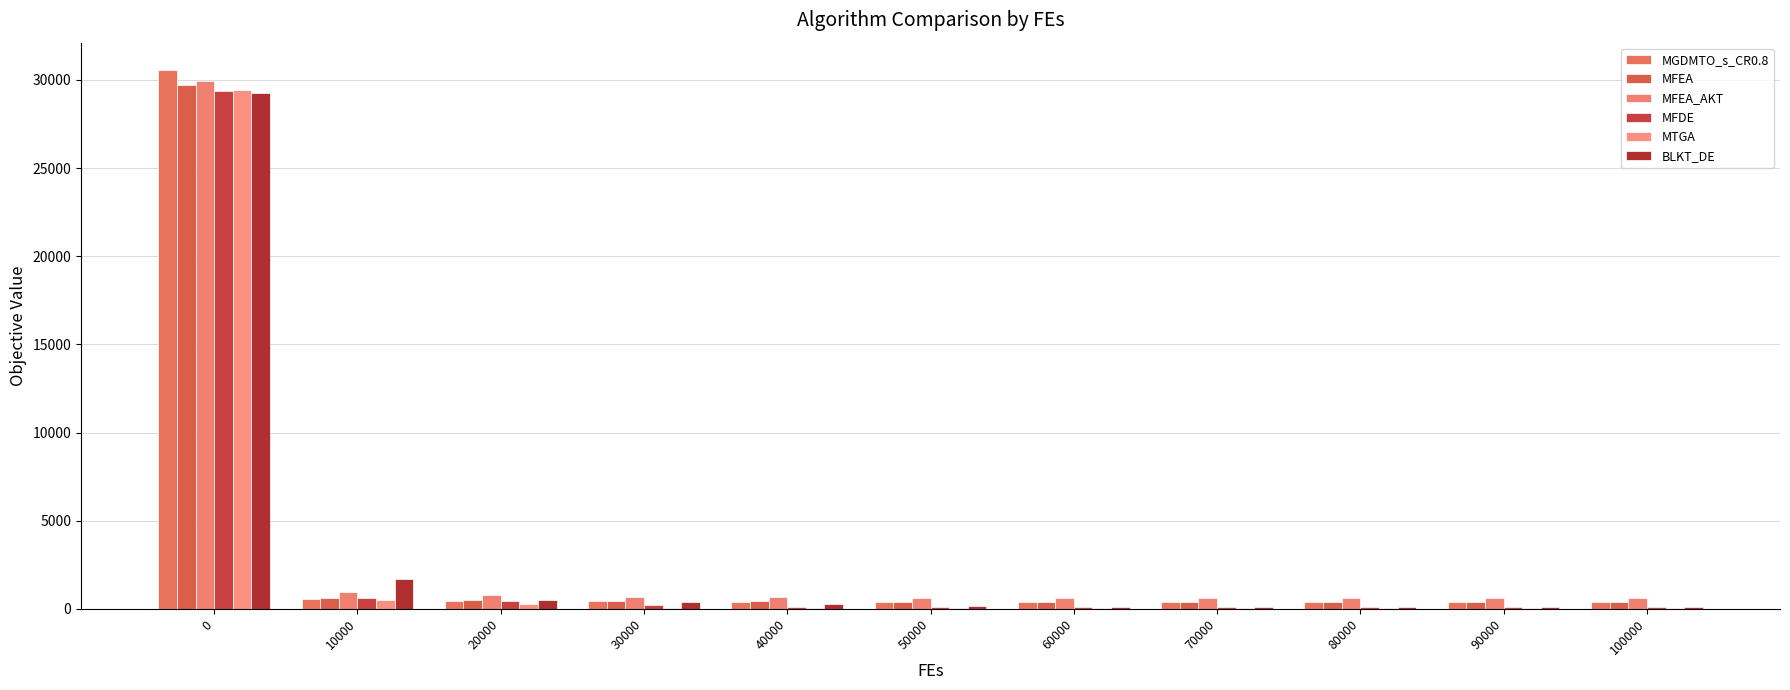

Which series changed the most between 20000 and 90000?

BLKT_DE